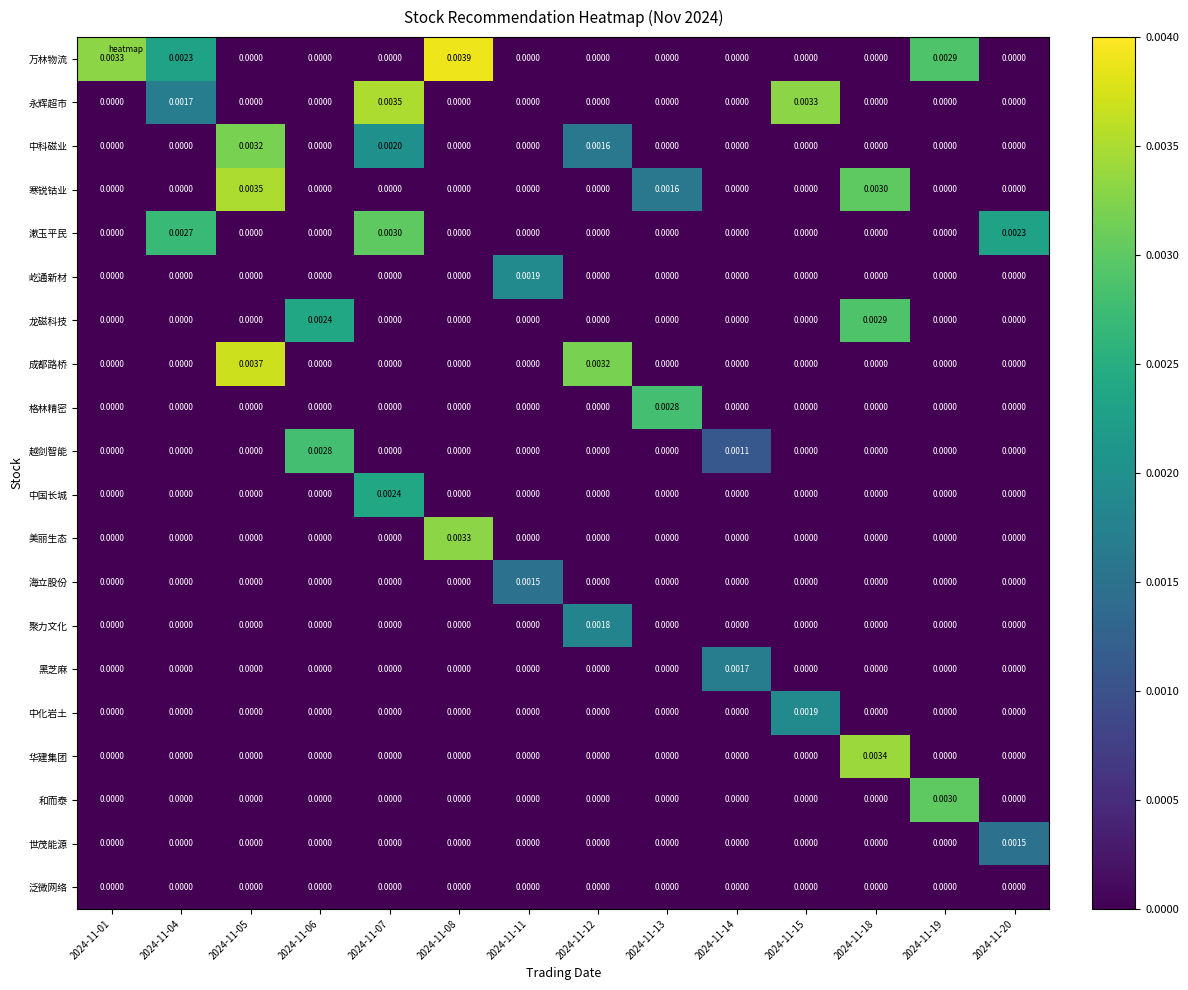

Which series has the largest total across all categories?

万林物流